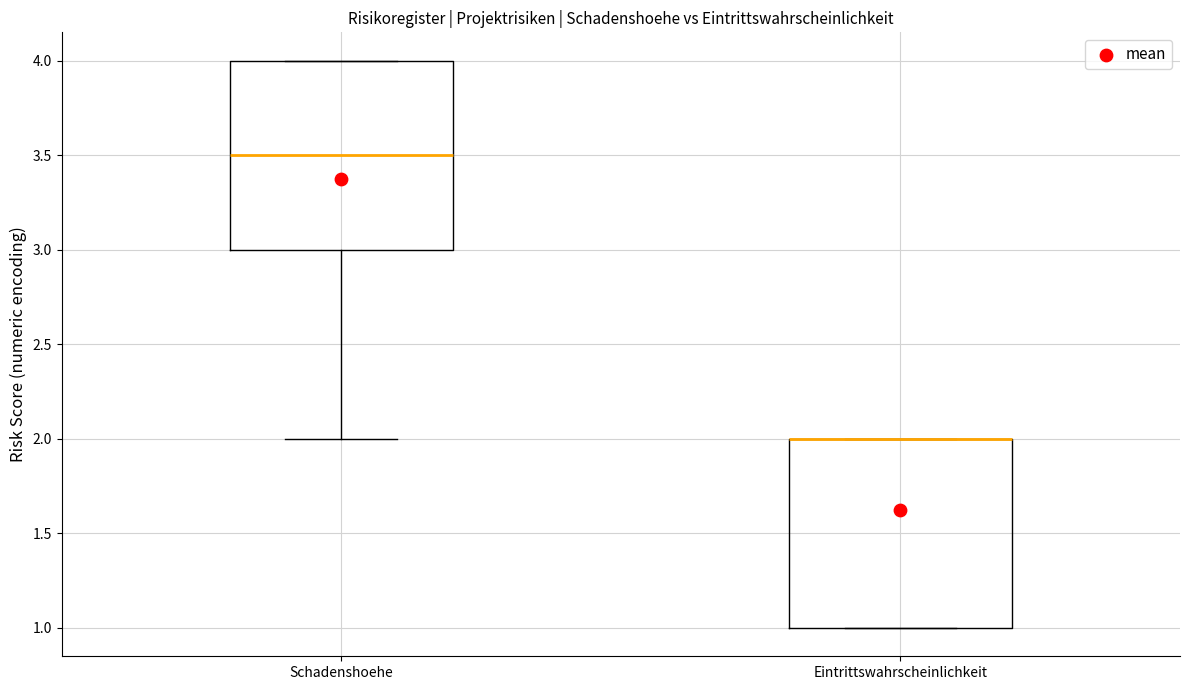

Reading left to right, read every box against the y-axis: the position of its median line, the range the box covers, and the ends of its whiskers. The values are not printed on the chart, so give them approximately, as read against the axis.

Schadenshoehe: median 3.5, box 3.0 to 4.0, whiskers 2.0 to 4.0
Eintrittswahrscheinlichkeit: median 2.0 (drawn on the box's upper edge), box 1.0 to 2.0, whiskers 1.0 to 2.0